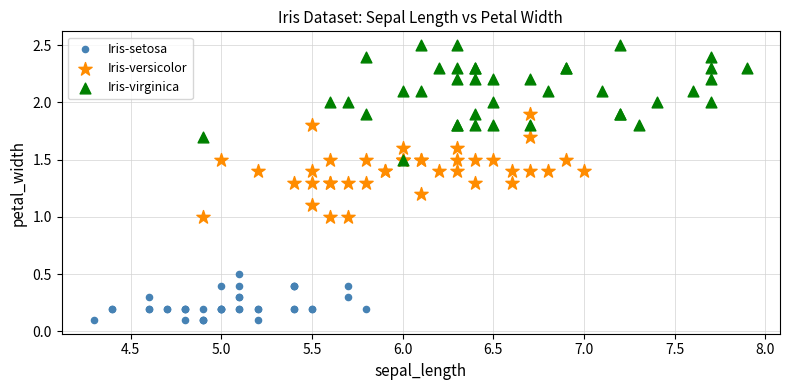

Which series contains the highest Y value?

Iris-virginica